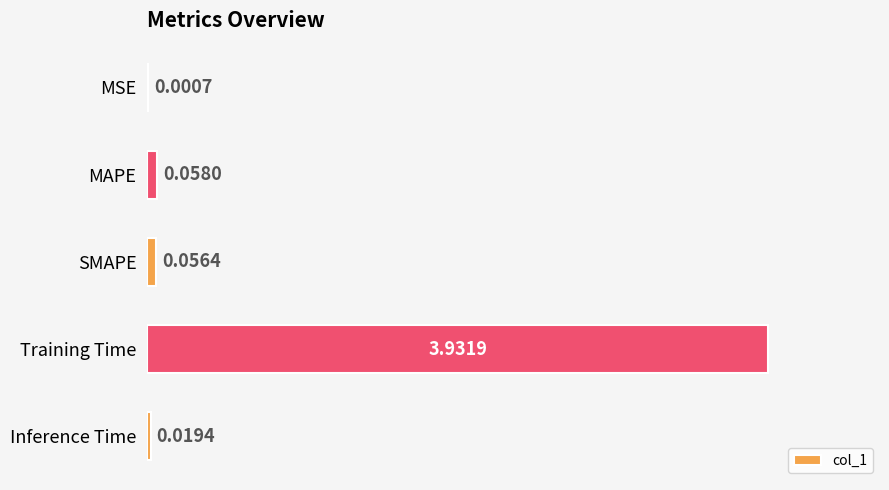

Which label corresponds to the largest value in the chart?

Training Time